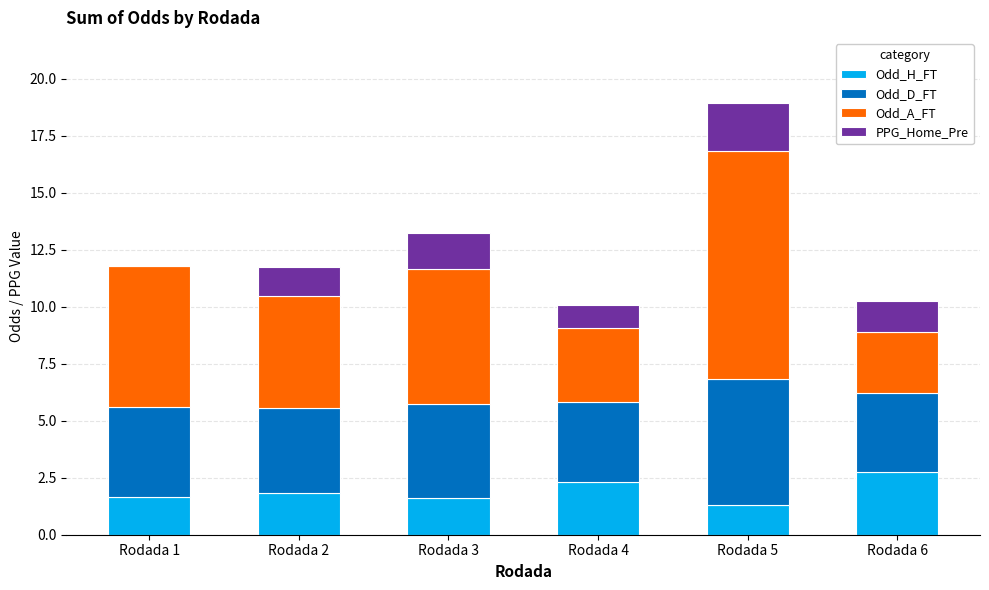

How many categories are shown in the chart?

6